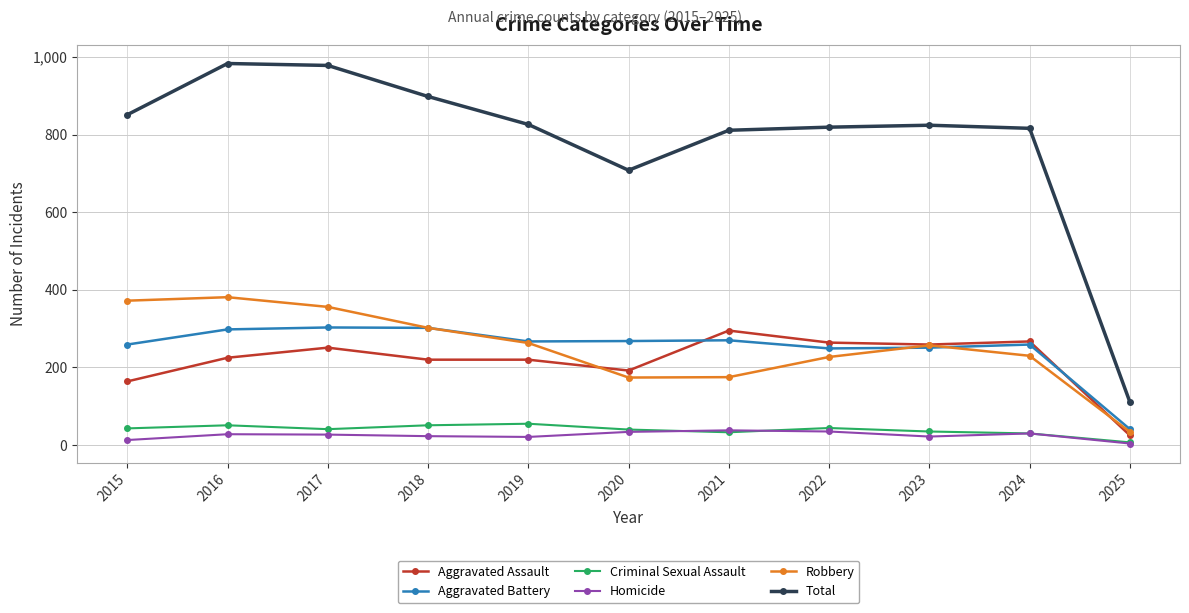

At which label does Aggravated Battery reach its minimum?

2025